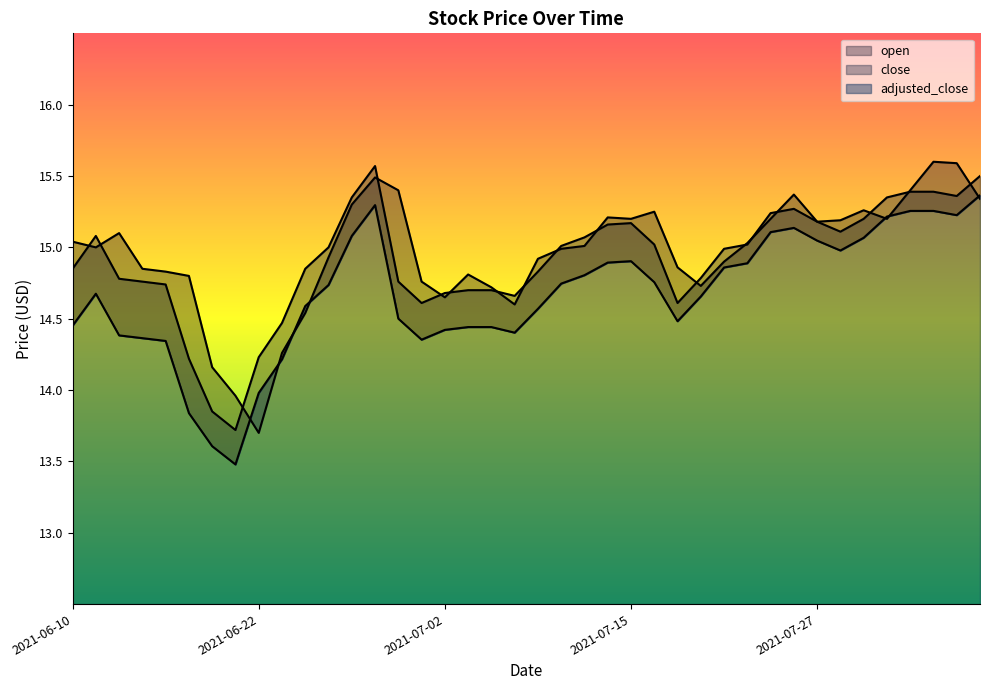

What is the smallest value displayed?

13.5